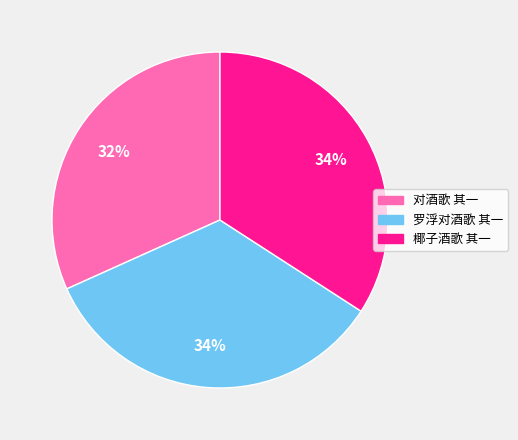

To the nearest percent, what percentage of the pie is 对酒歌 其一?

32%